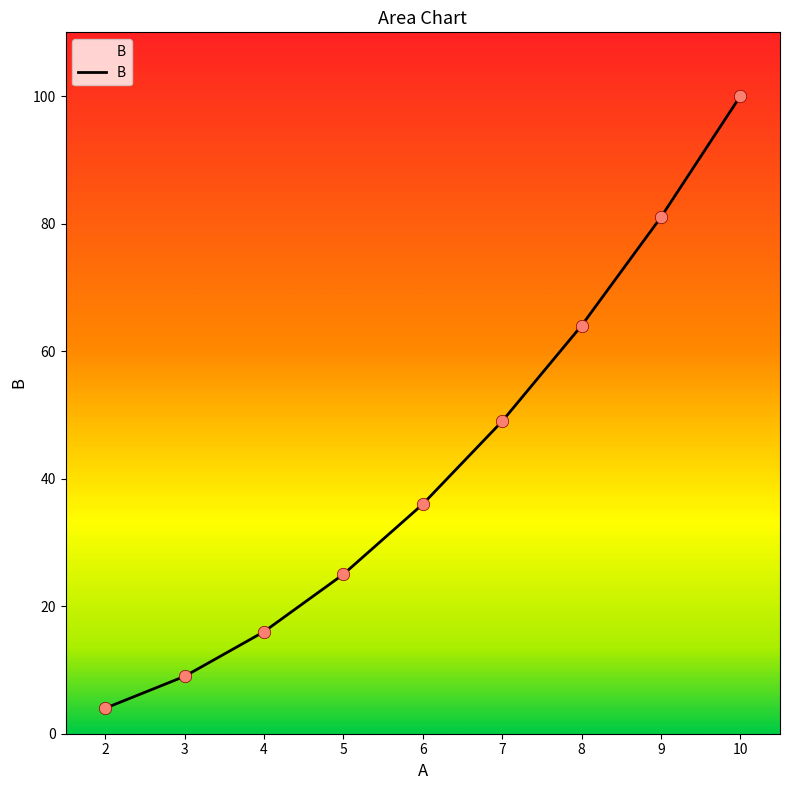

Which has a higher value, 5 or 4?

5